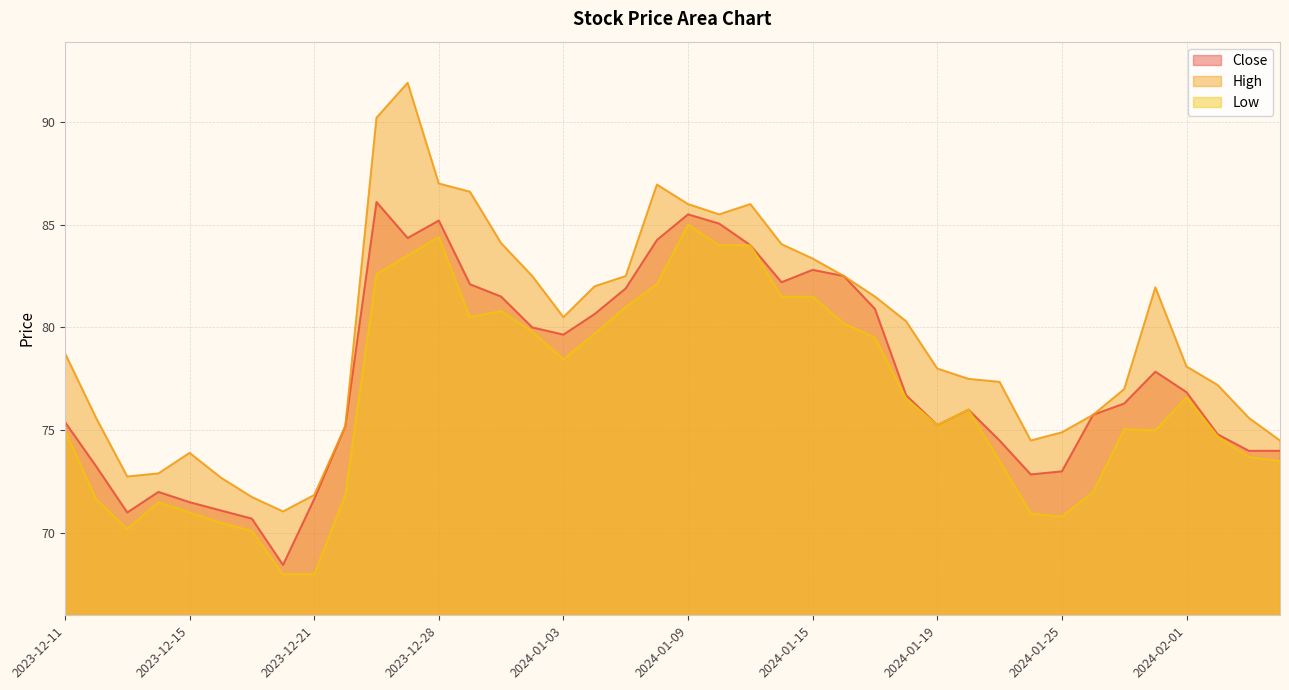

What is the difference between the maximum and second lowest values in the Close series?

15.4